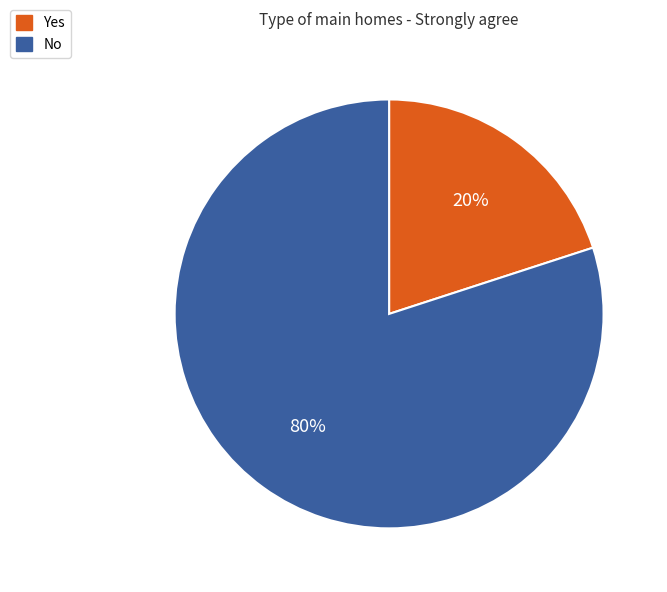

Count the number of slices in the pie.

2